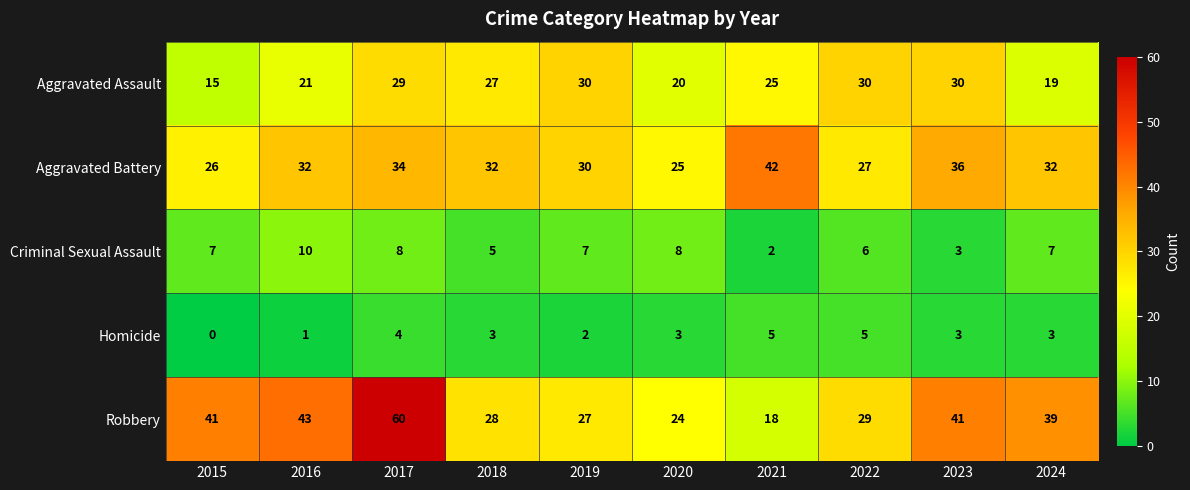

What is the sum of all Aggravated Assault values?

246